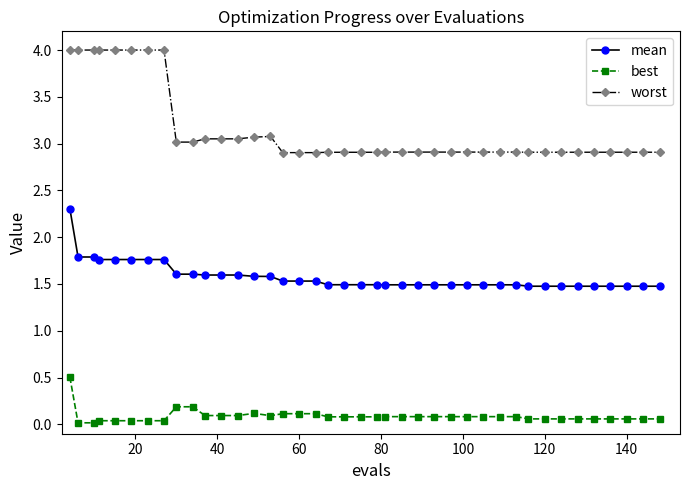

What is the sum of all best values?

3.5